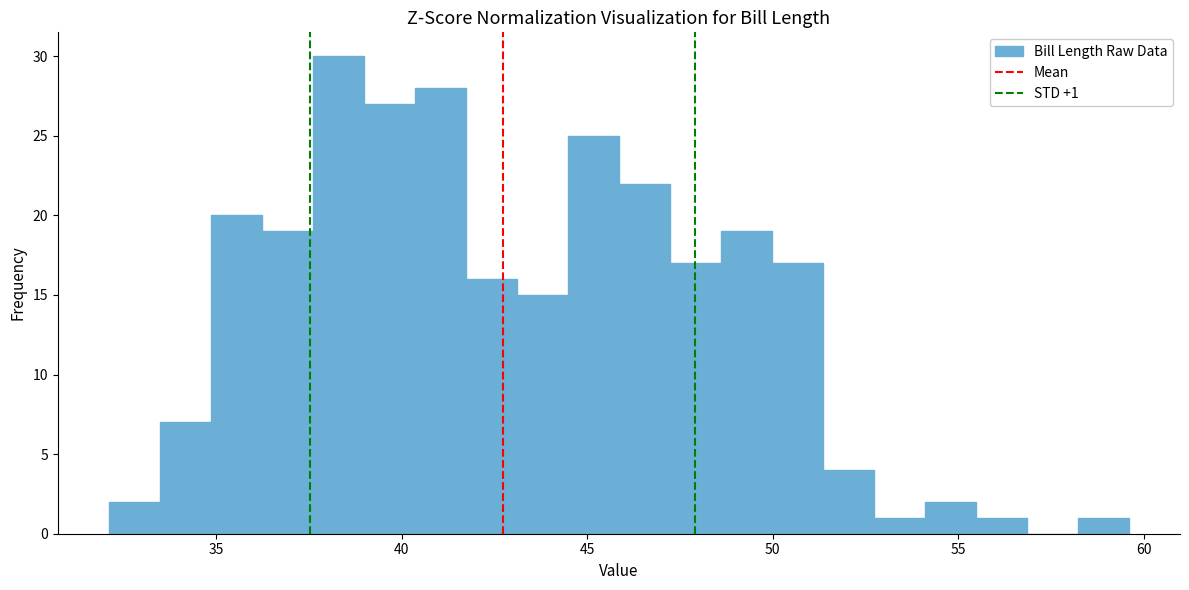

Read against the x-axis, roughly where is the centre of the tallest bar?

38.5